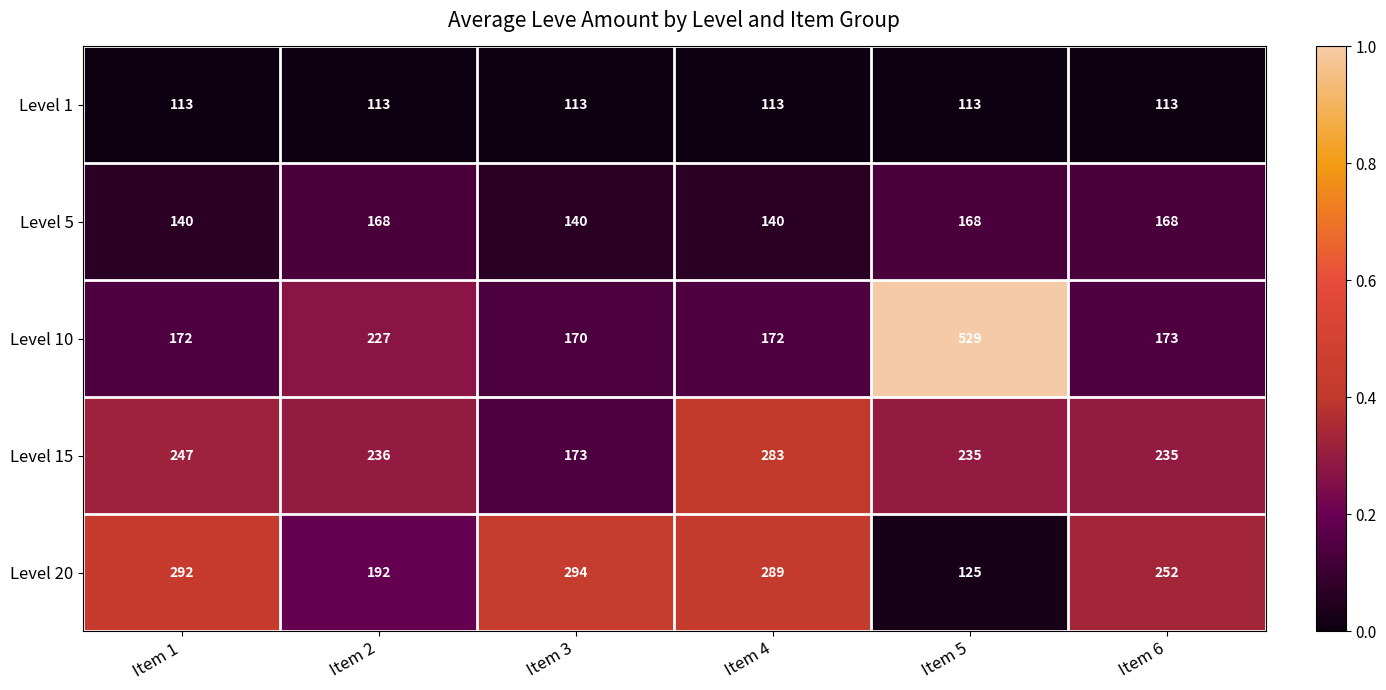

Reading left to right, what are all the values shown in this chart?

Level 1: Item 1=113	Item 2=113	Item 3=113	Item 4=113	Item 5=113	Item 6=113
Level 5: Item 1=140	Item 2=168	Item 3=140	Item 4=140	Item 5=168	Item 6=168
Level 10: Item 1=172	Item 2=227	Item 3=170	Item 4=172	Item 5=529	Item 6=173
Level 15: Item 1=247	Item 2=236	Item 3=173	Item 4=283	Item 5=235	Item 6=235
Level 20: Item 1=292	Item 2=192	Item 3=294	Item 4=289	Item 5=125	Item 6=252